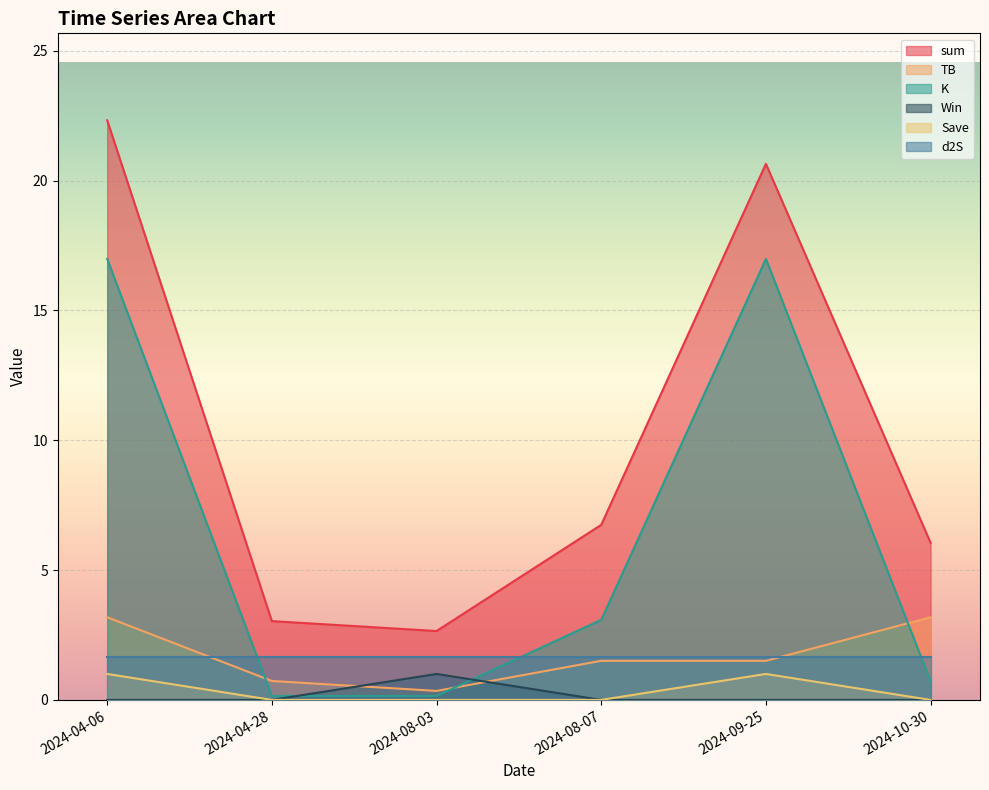

The value of K at 2024-08-07 is 4.8. True or false?

False